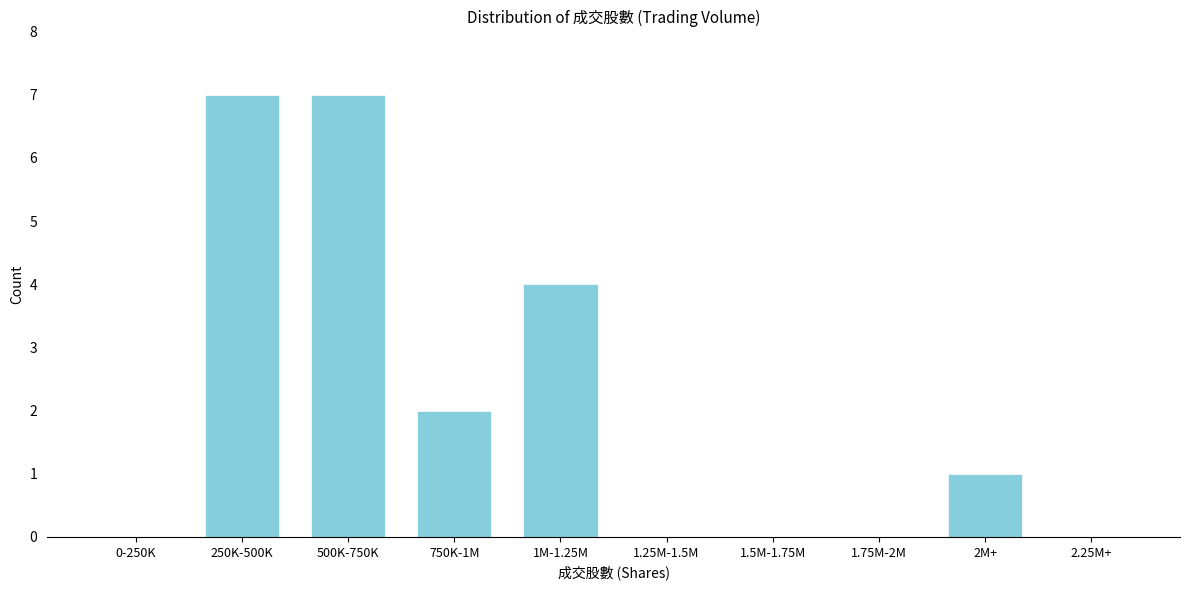

Reading left to right, what are all the values shown in this chart?

0-250K=0	250K-500K=7	500K-750K=7	750K-1M=2	1M-1.25M=4	1.25M-1.5M=0	1.5M-1.75M=0	1.75M-2M=0	2M+=1	2.25M+=0